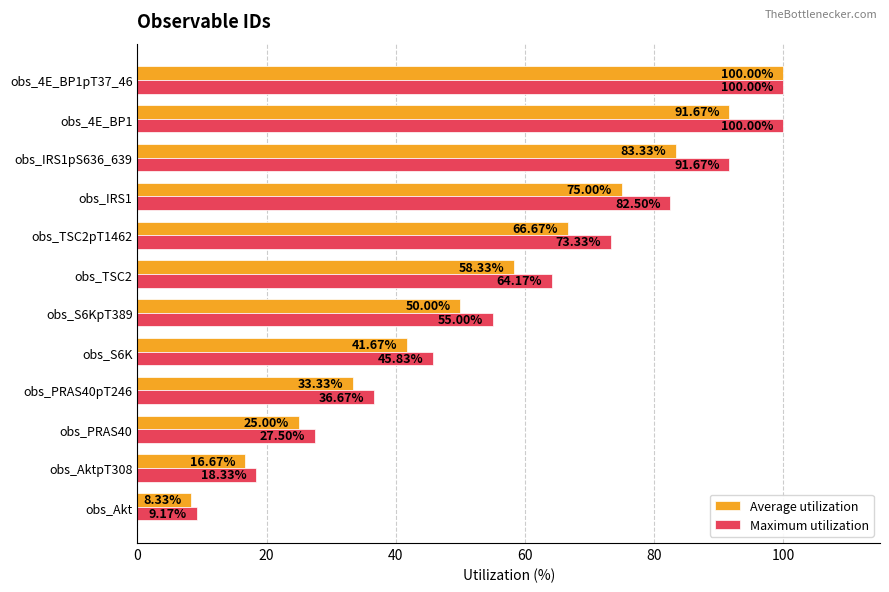

At how many categories does at least one series exceed 12?

11